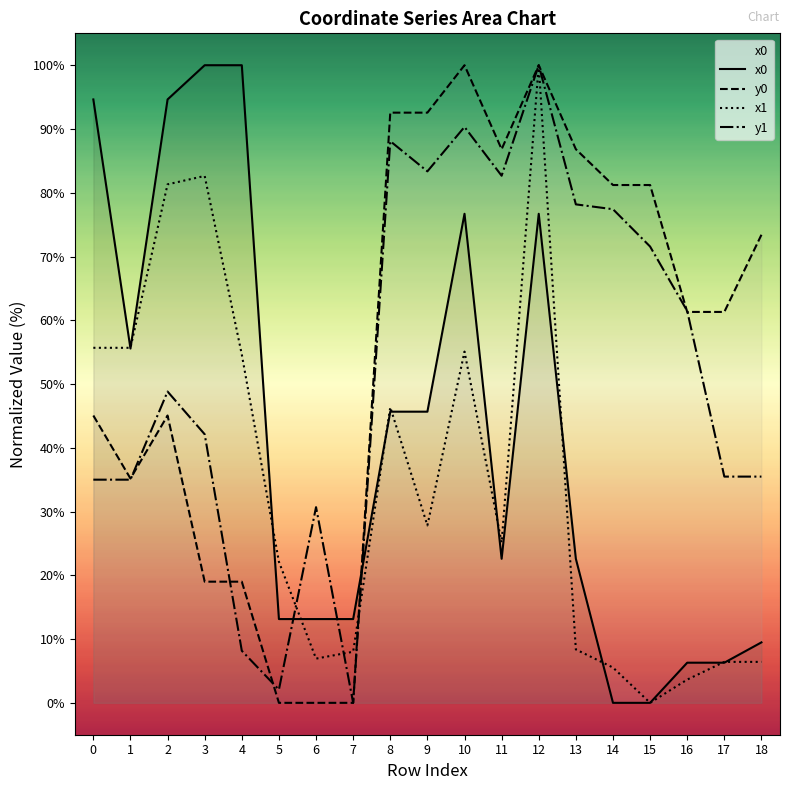

How many lines are shown in the chart?

4